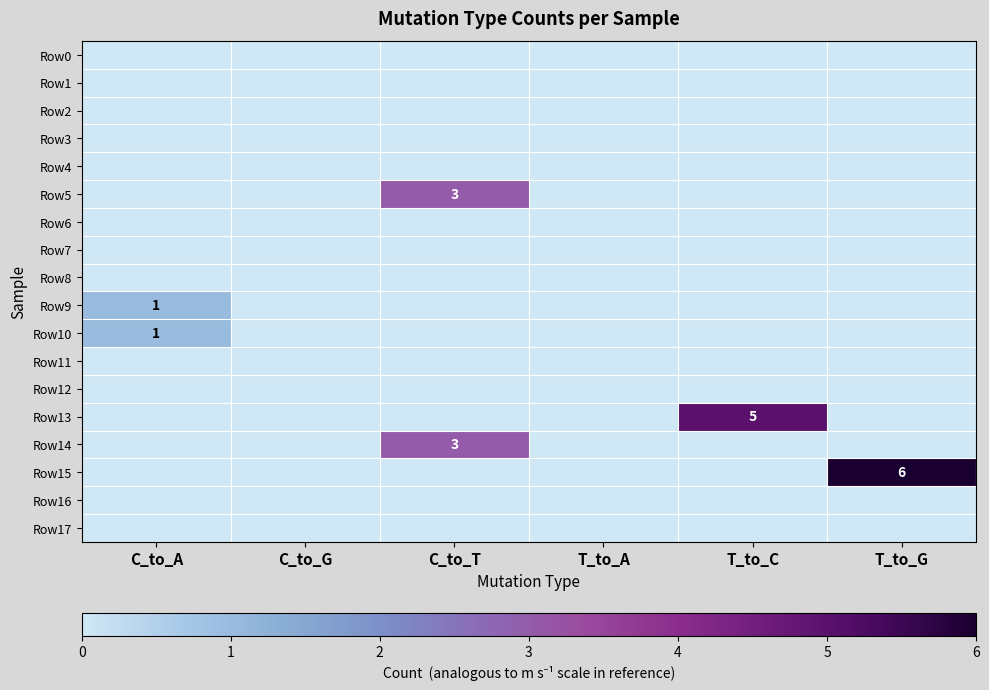

Count the Row15 values in the range 0 to 1.

5